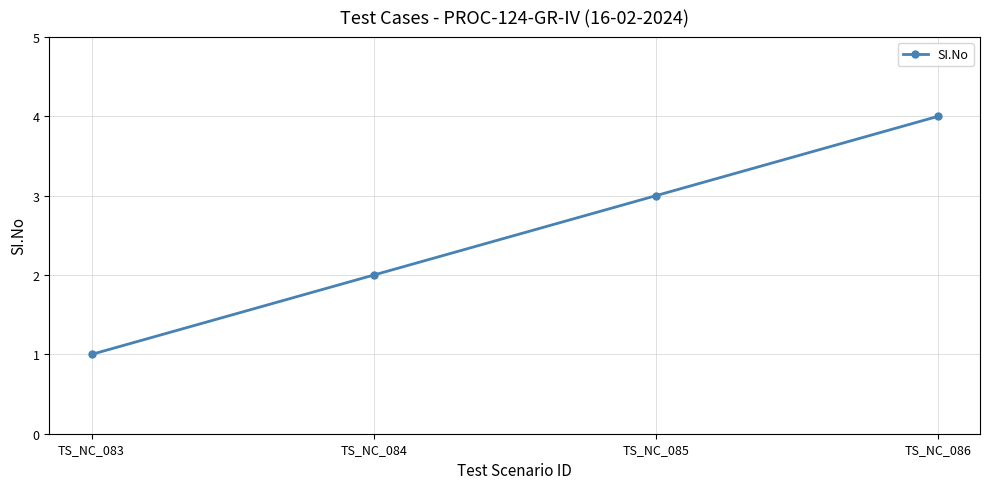

Is it true that the value at TS_NC_085 is 3?

True